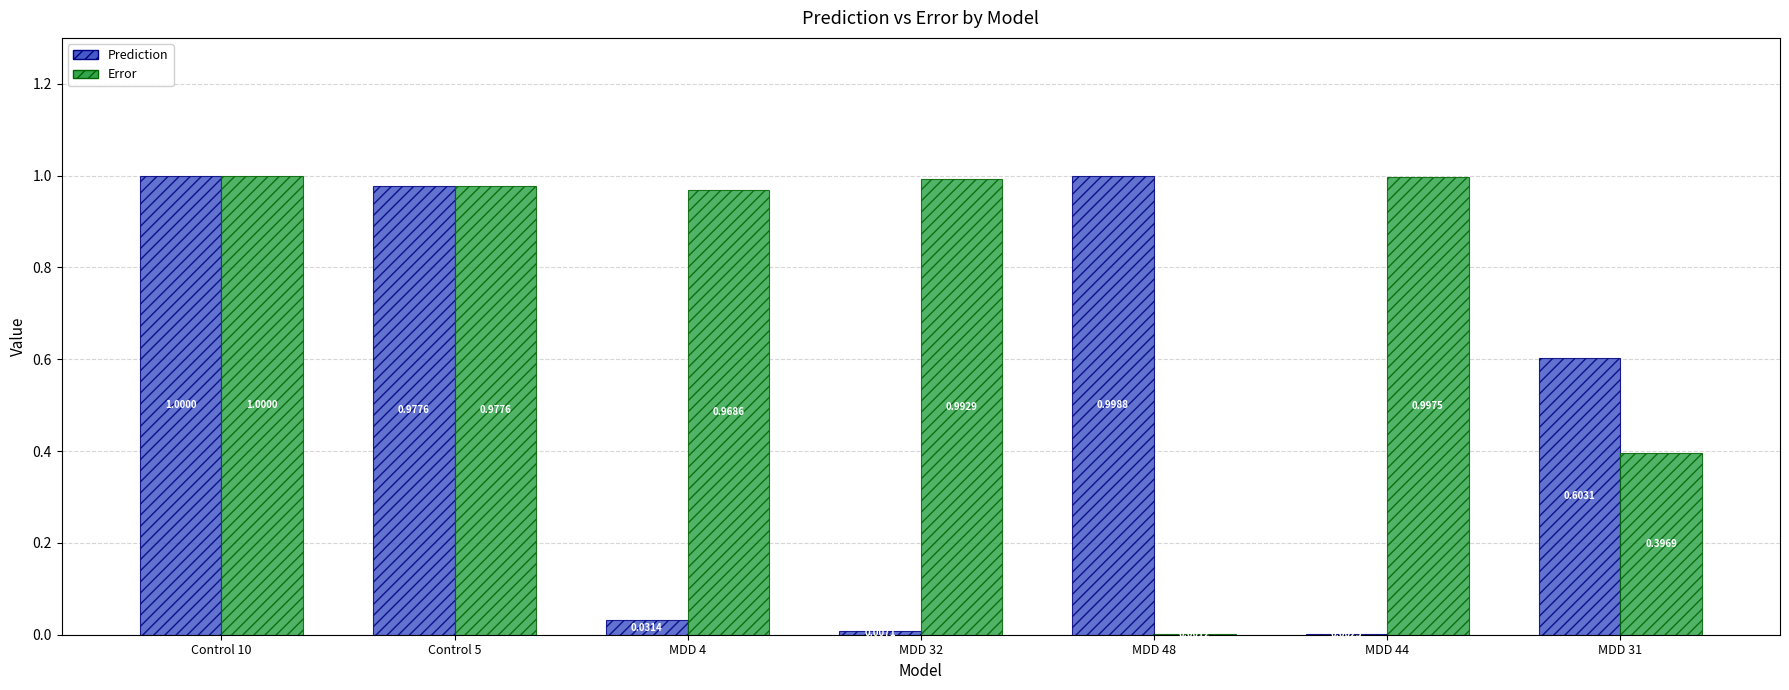

Which series has the largest total across all categories?

Error